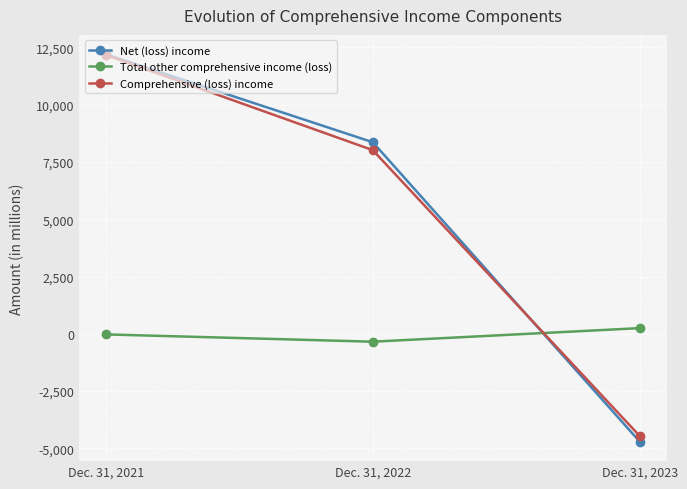

At which label does Net (loss) income reach its peak?

Dec. 31, 2021